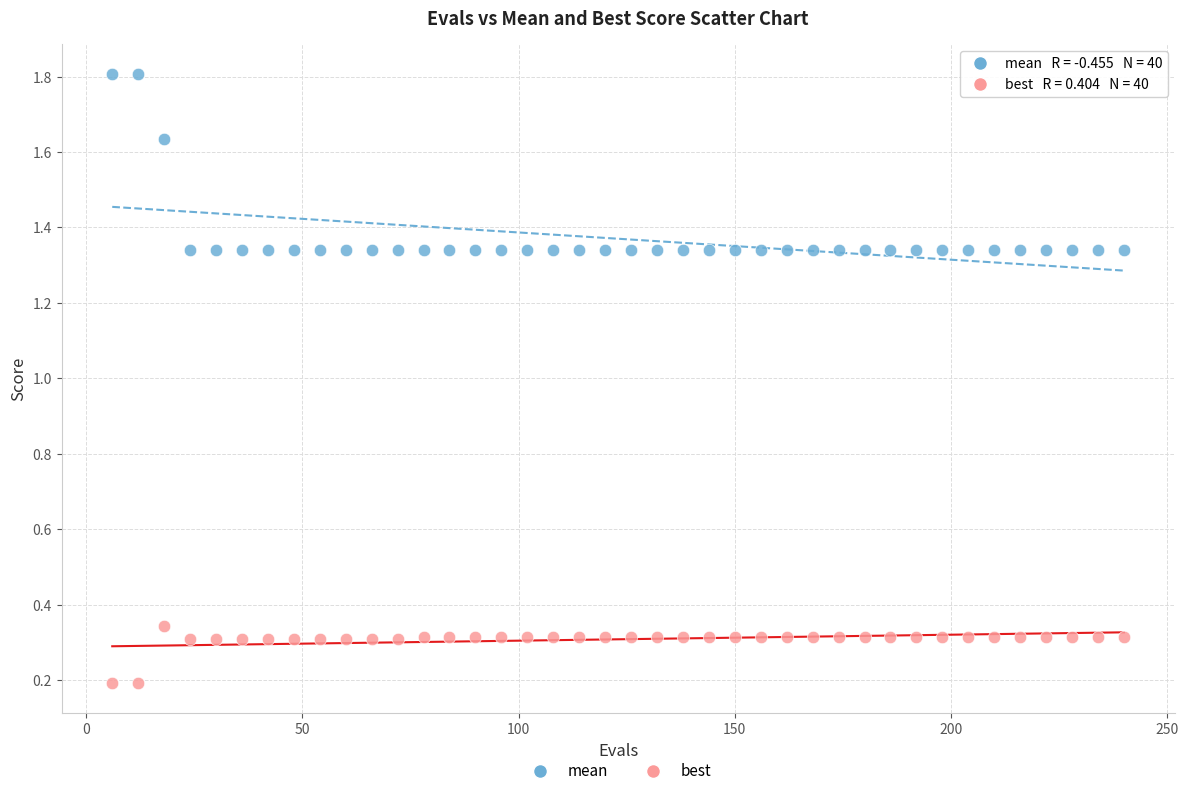

Which series reaches the maximum Y coordinate?

mean